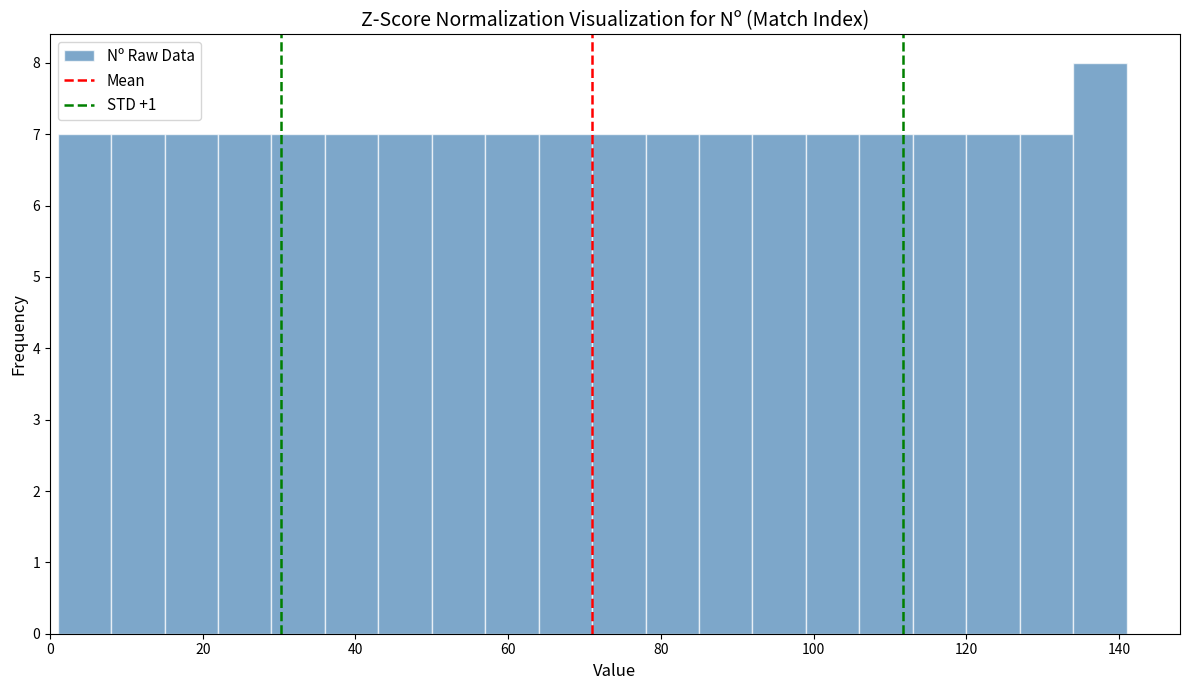

Read against the x-axis, roughly where is the centre of the tallest bar?

138